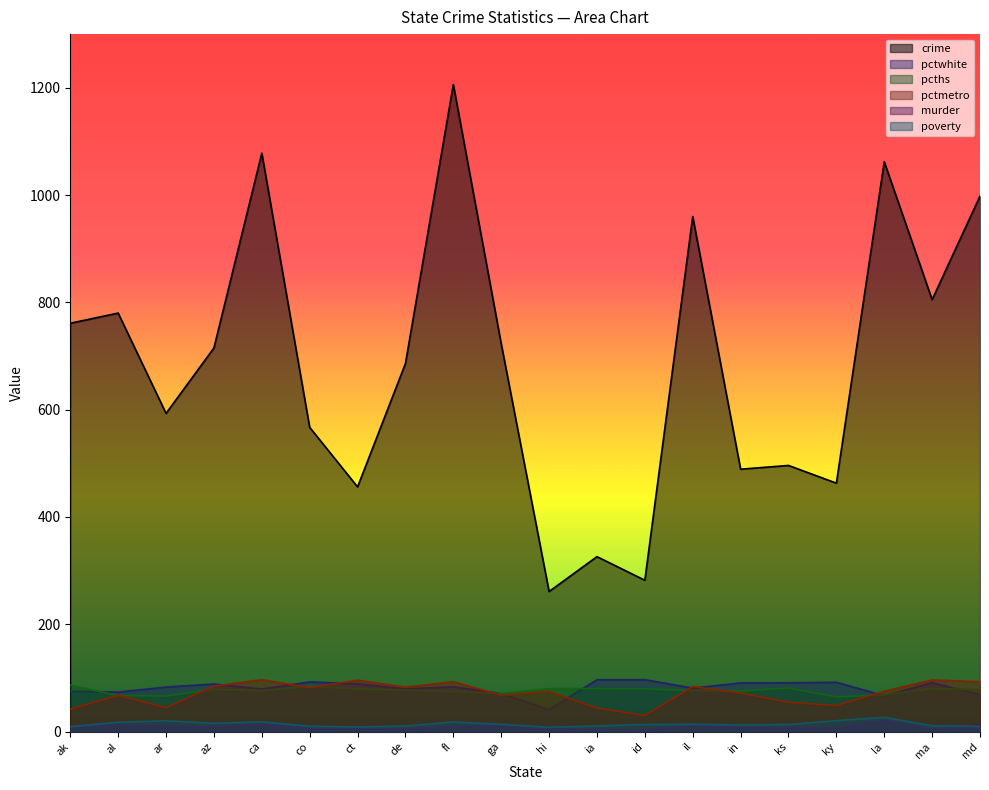

In pcths, how many points are higher than both neighbors (excluding endpoints)?

4